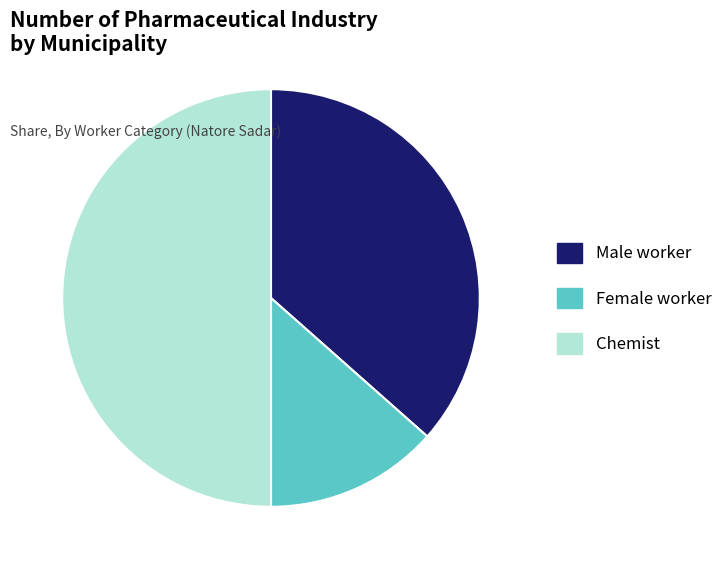

Is Male worker the majority of the pie?

No